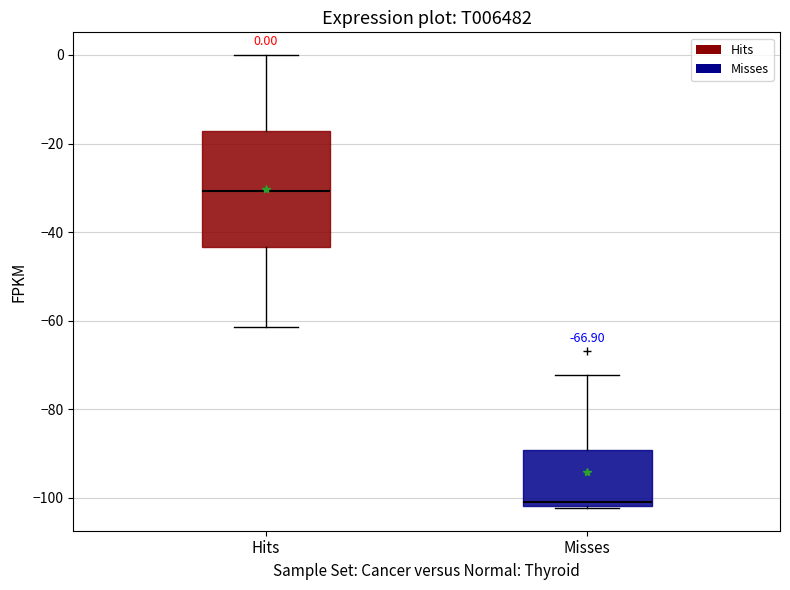

Which box is the tallest, from its lower edge to its upper edge?

Hits